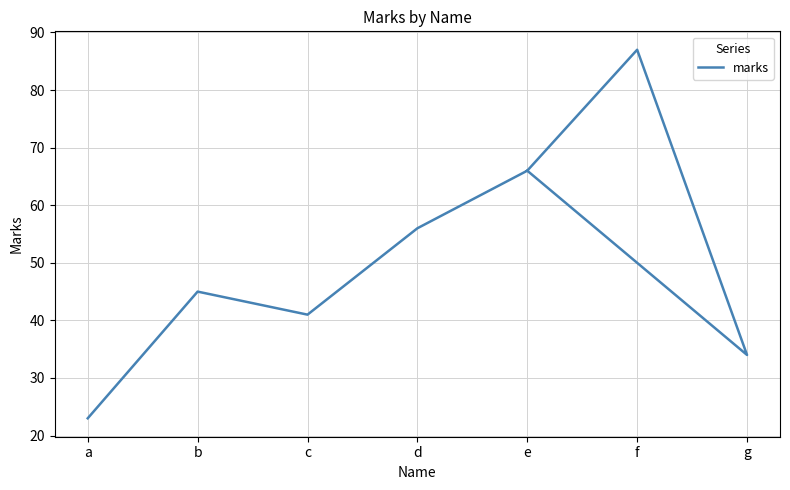

How many lines are shown in the chart?

1